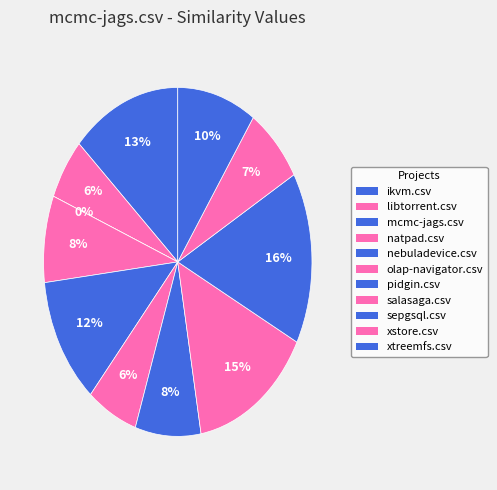

Does salasaga.csv represent more than half of the total?

No